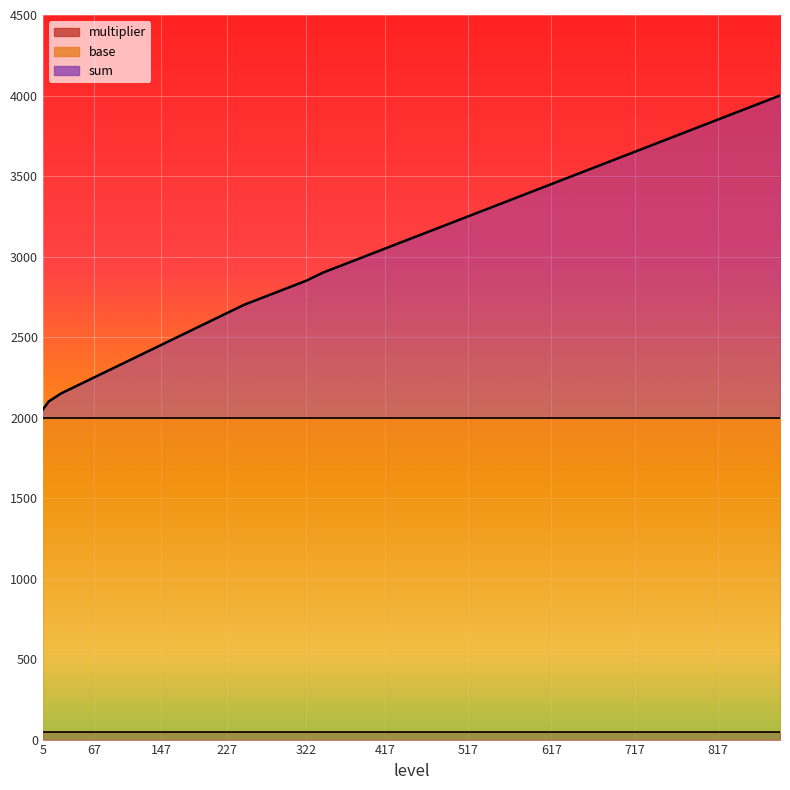

Is it true that base equals 2000 at 442?

True